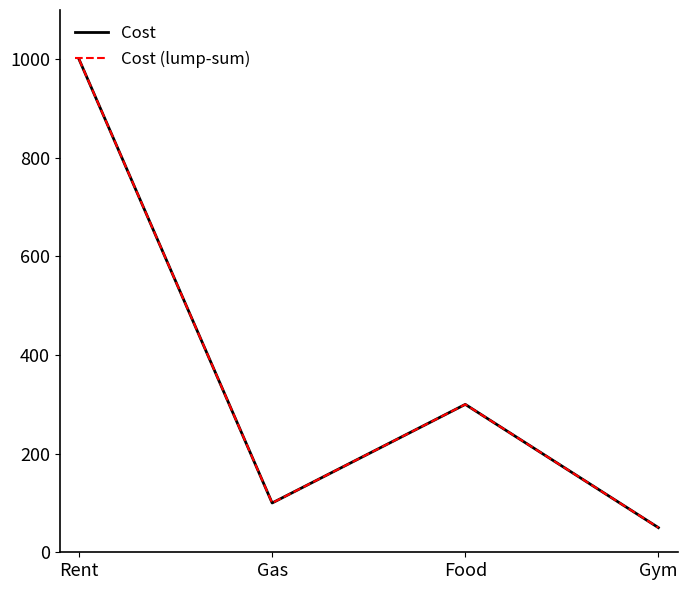

True or false: Cost (lump-sum) has more than 1 points higher than both neighbors.

False